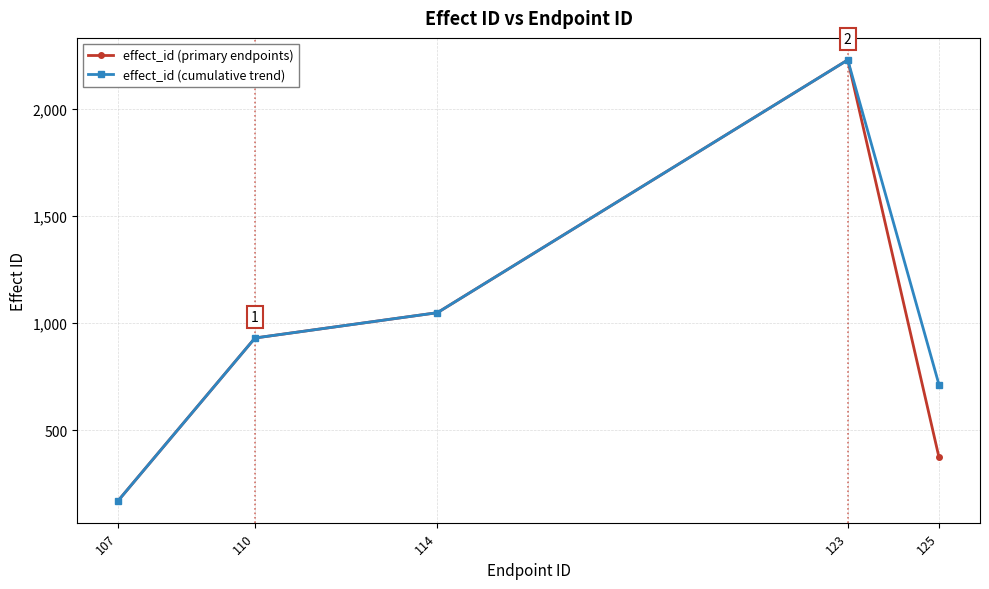

Is this an area chart (filled region under the line)?

No